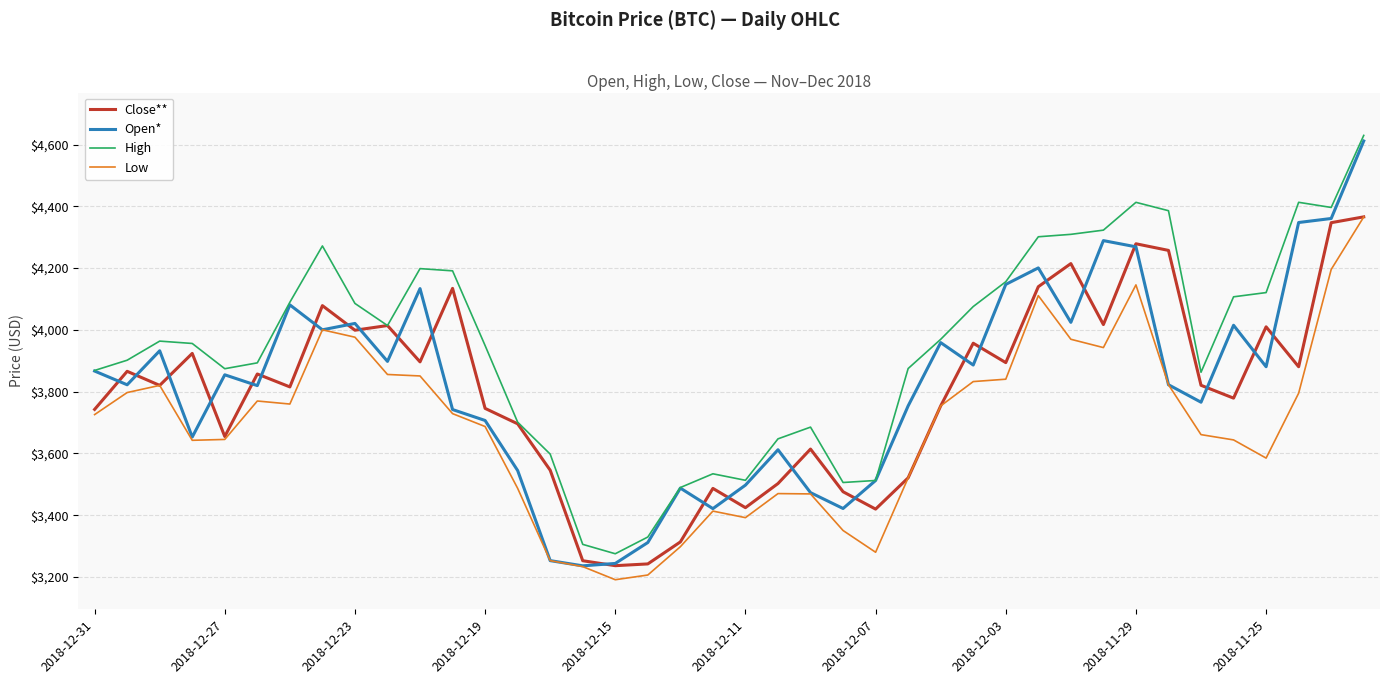

Which series has the largest total across all categories?

High